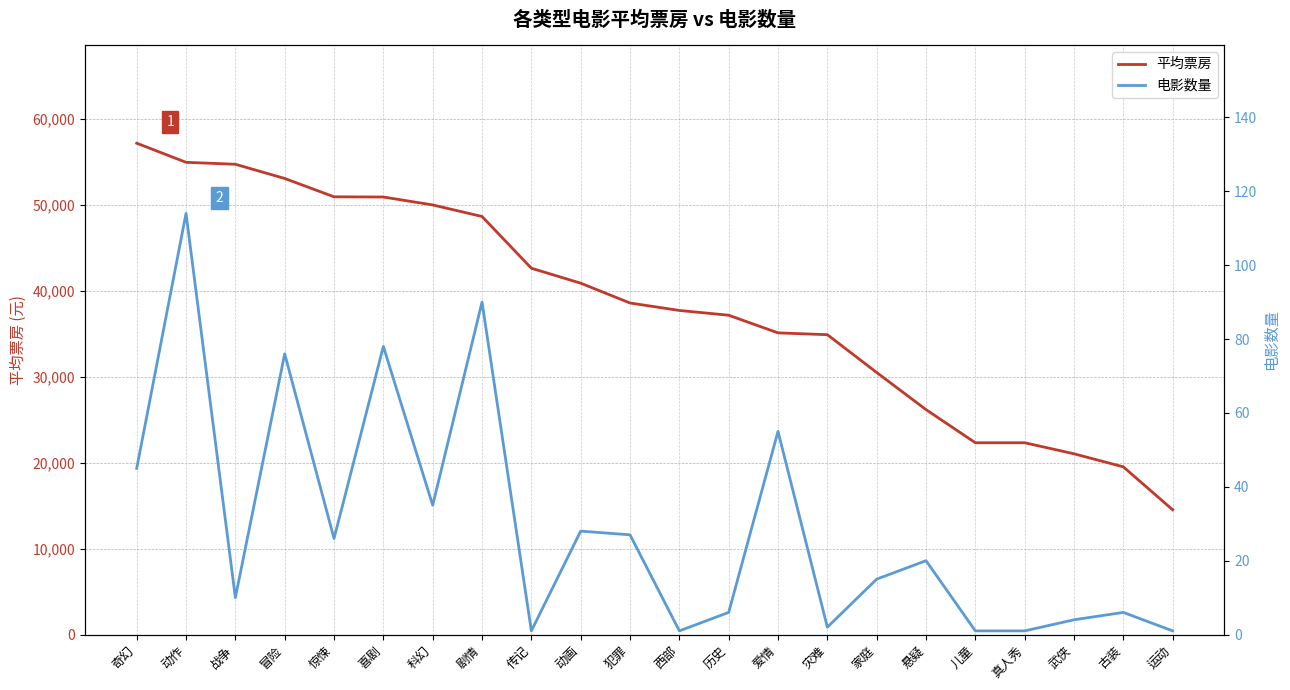

At which category does 电影数量 reach its first local valley?

战争